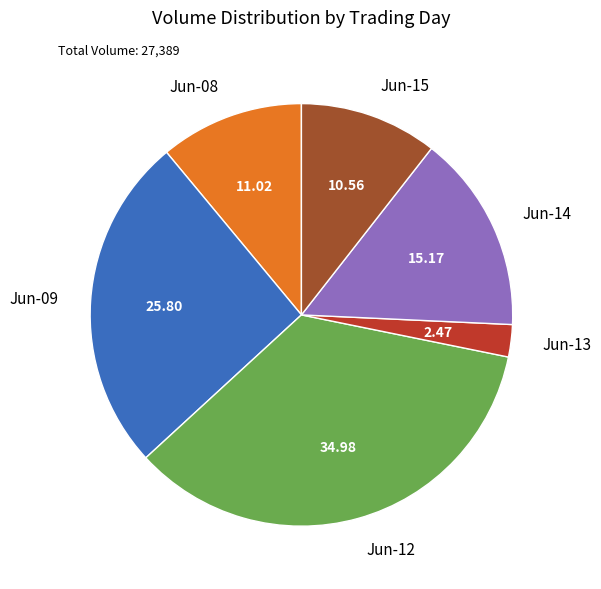

Which slice is the largest?

Jun-12